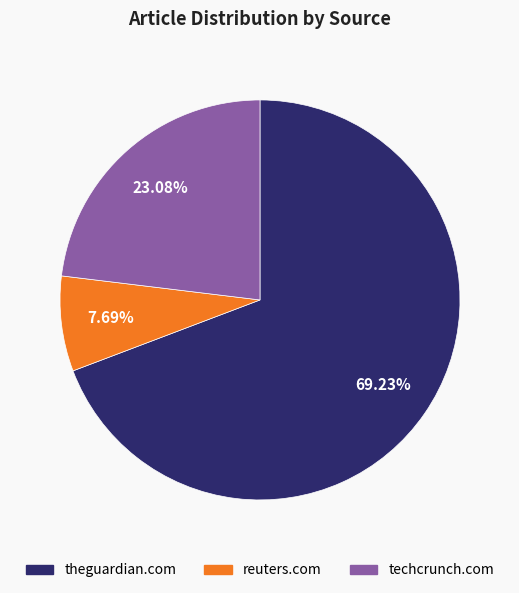

To the nearest percent, what is the difference between the theguardian.com and techcrunch.com slice percentages?

46%